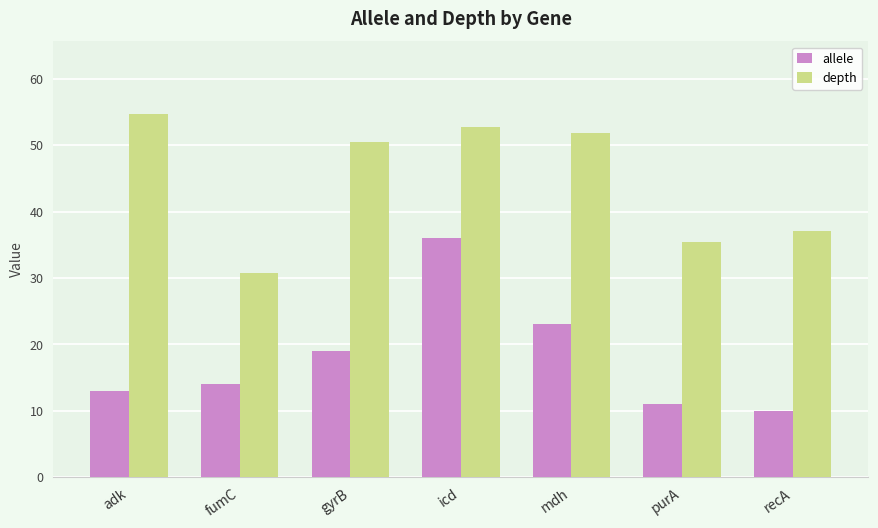

Rank the series by their maximum value, from lowest to highest.

allele, depth